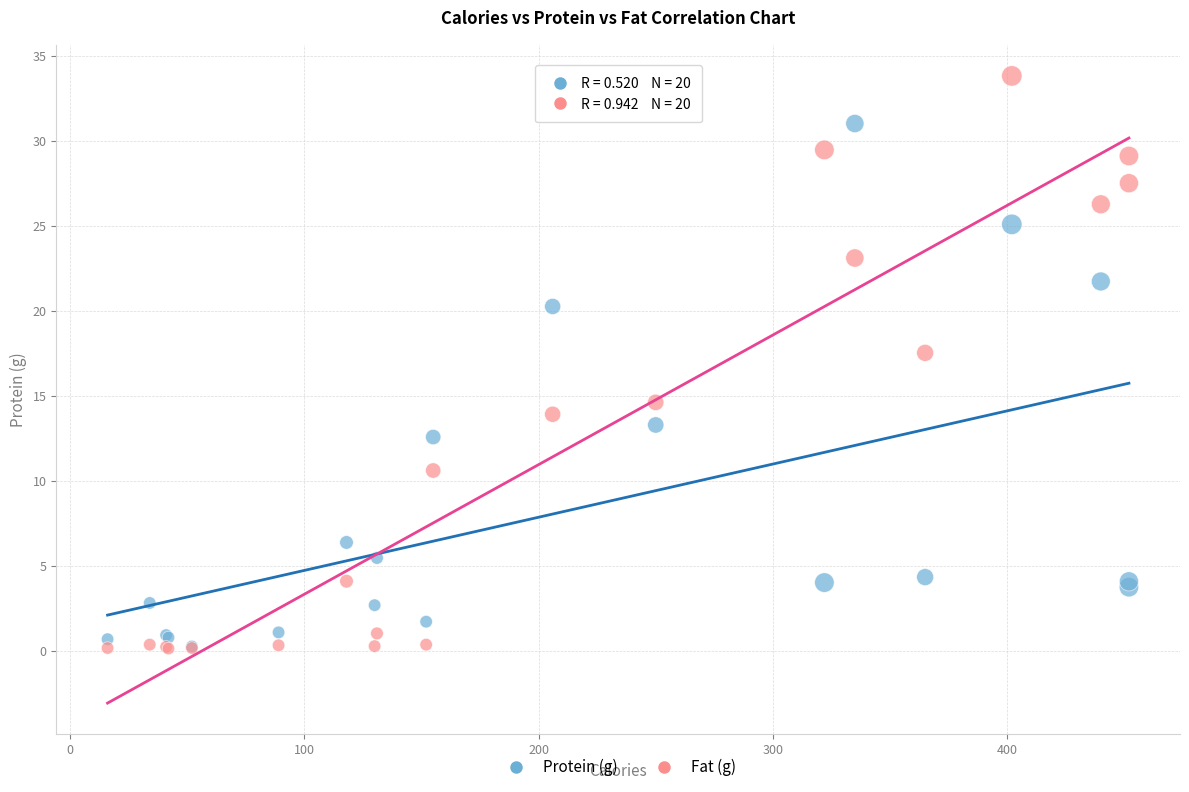

Which series reaches the maximum Y coordinate?

Fat (g)